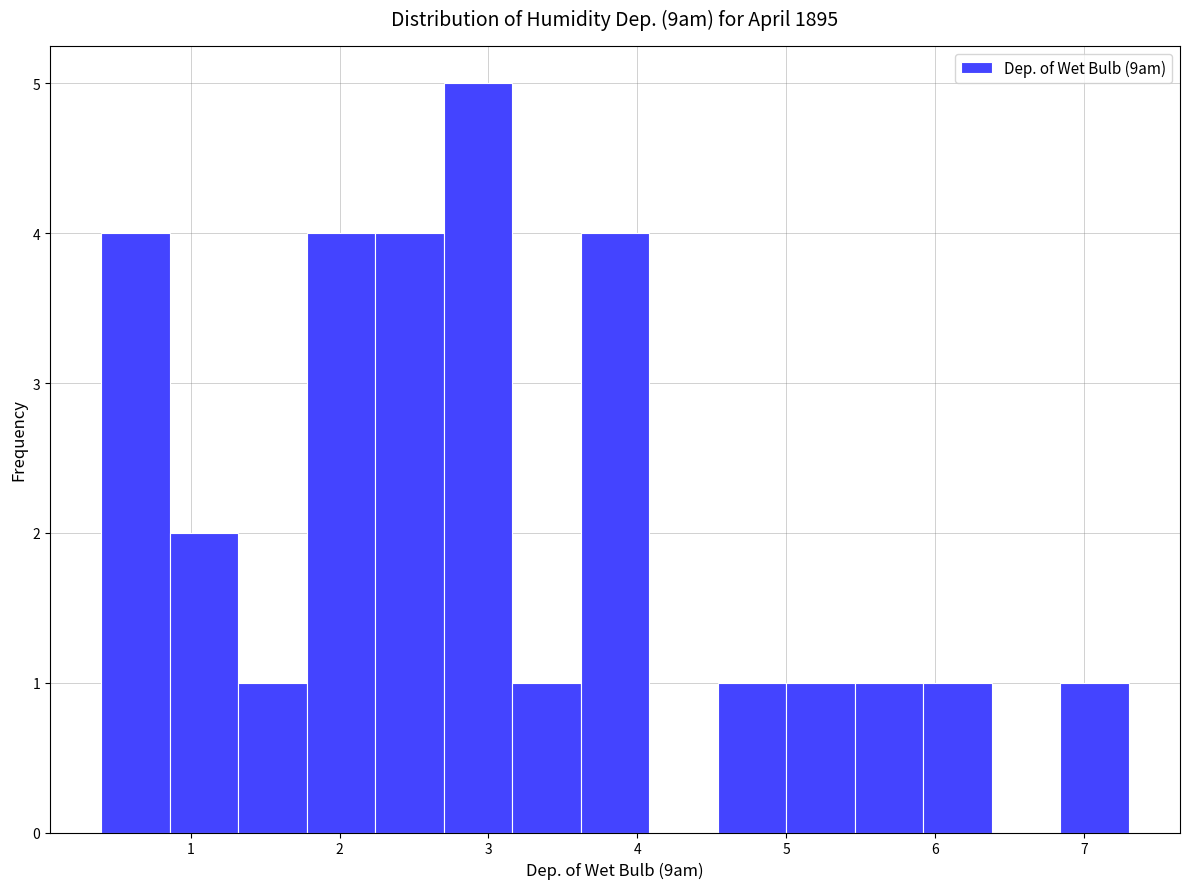

Over which range of the x-axis is the bar tallest?

2.70 to 3.16